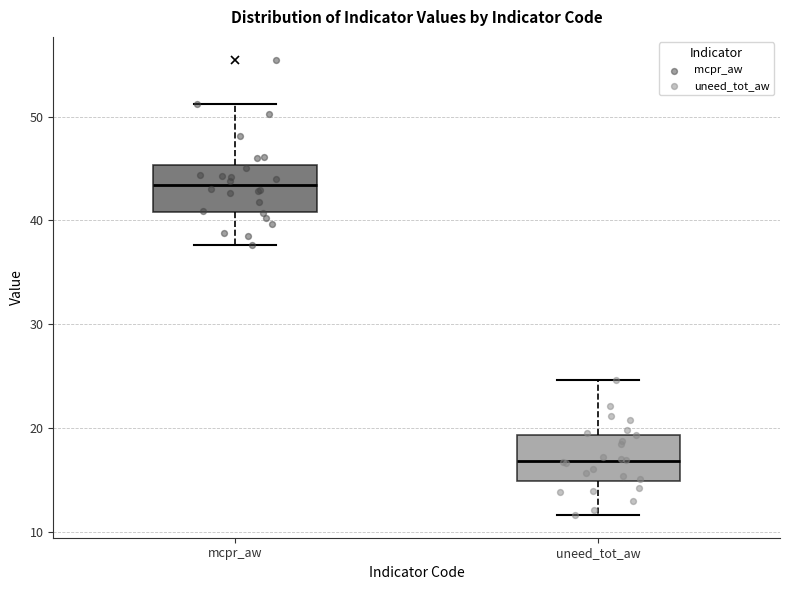

Which box's median line is the lowest?

uneed_tot_aw